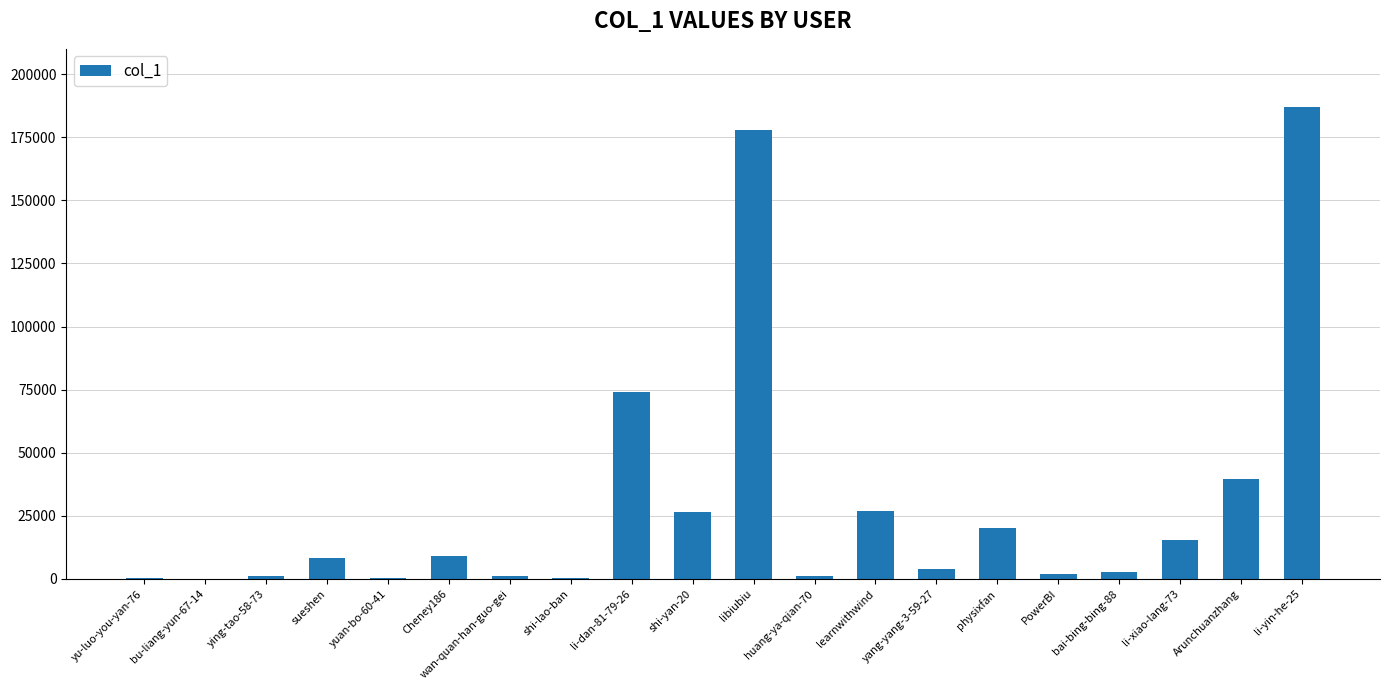

Between sueshen and li-dan-81-79-26, which is larger?

li-dan-81-79-26